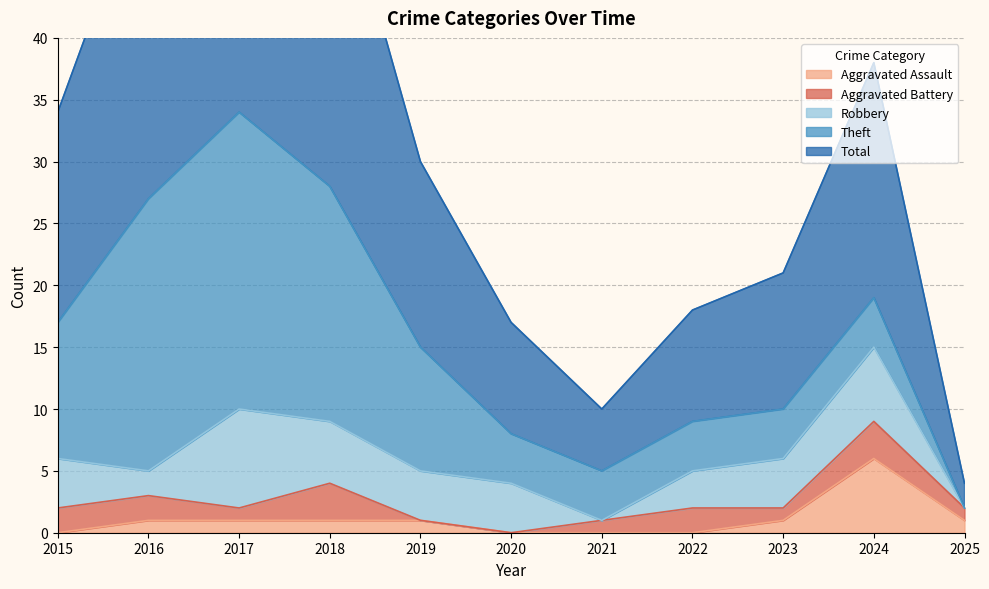

Between 2021 and 2022, which series saw the biggest shift?

Total